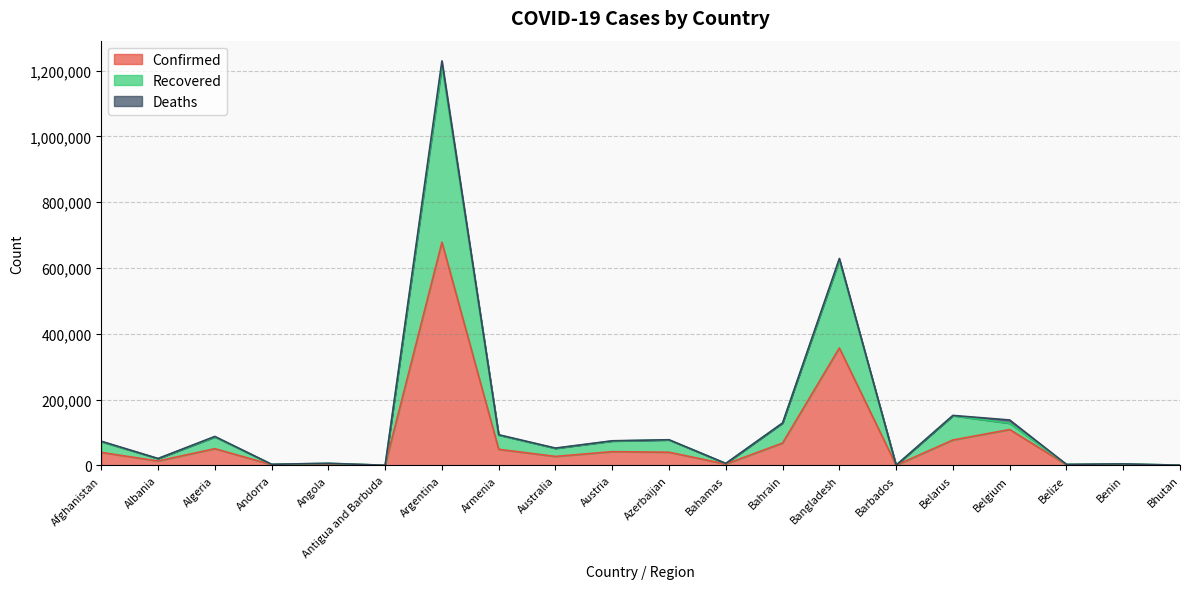

The value of Confirmed at Armenia is 48643. True or false?

True